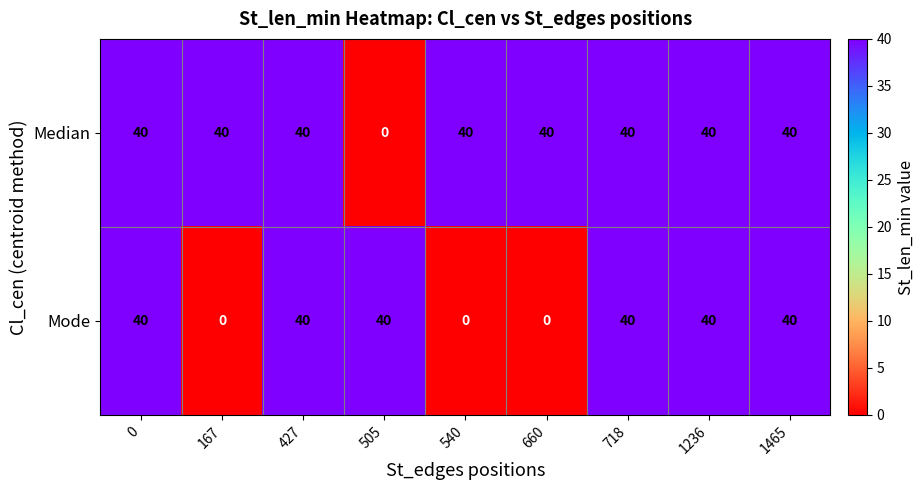

What is the total value across all series at 427?

80